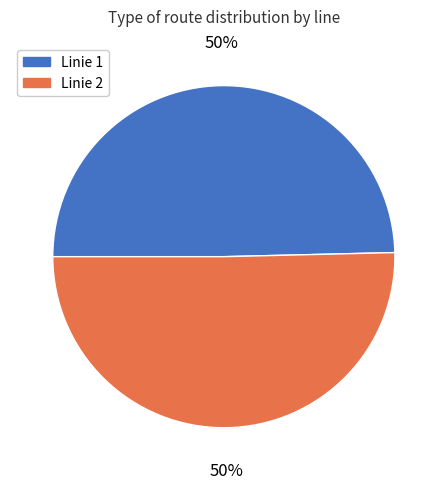

To the nearest percent, what percentage of the pie is Linie 2?

50%